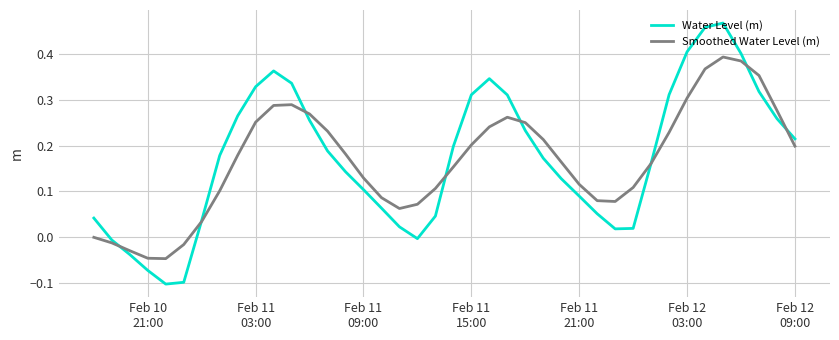

Which series has the largest range (max minus min)?

Water Level (m)